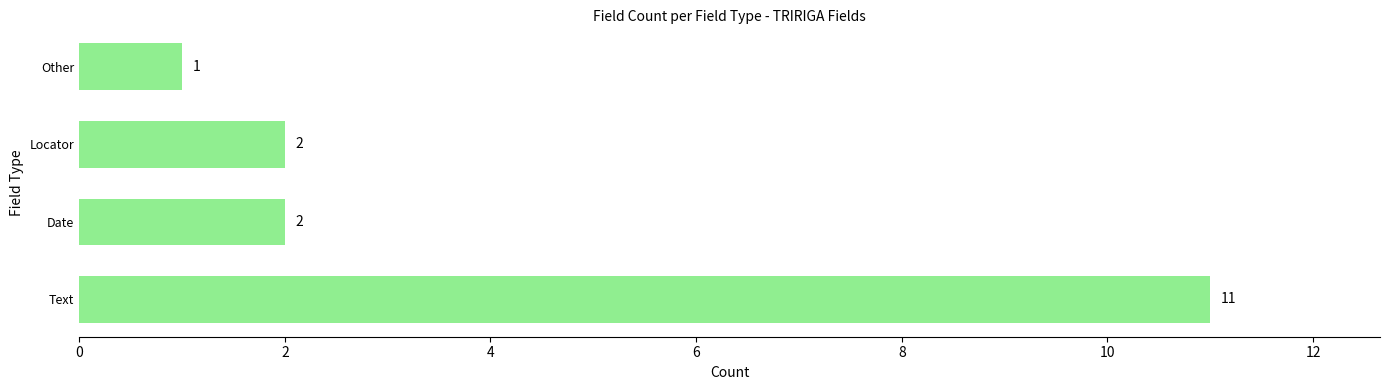

What is the difference between the maximum and minimum values?

10